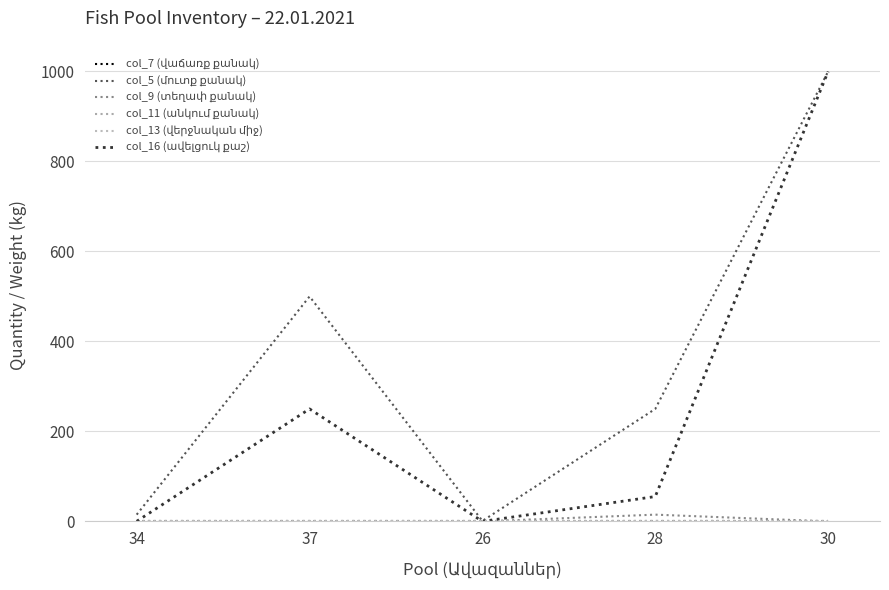

Between 34 and 37, which series saw the biggest shift?

col_5 (մուտք քանակ)